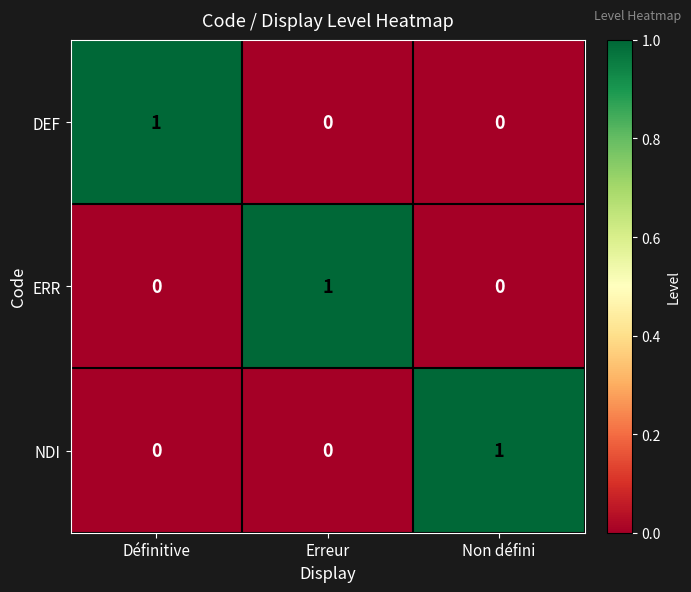

Is the value of ERR at Erreur greater than the value of DEF at Erreur?

Yes